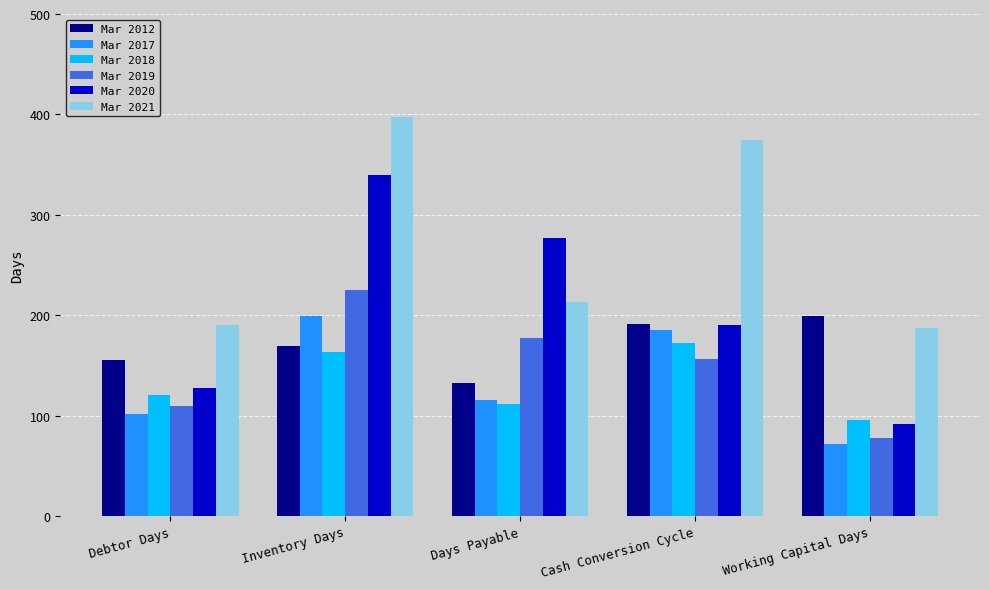

What is the average value of the Mar 2020 series?

205.1